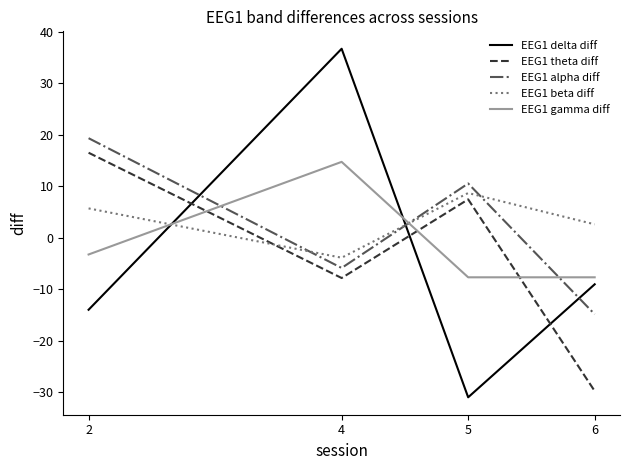

True or false: EEG1 gamma diff and EEG1 delta diff cross at least once.

True